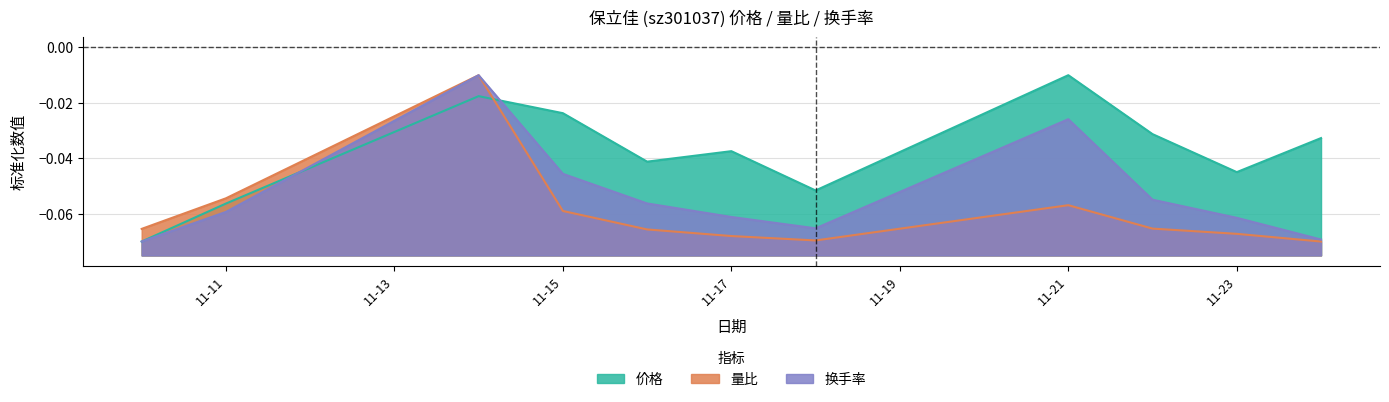

At which category is the sum across all series the highest?

2022-11-14